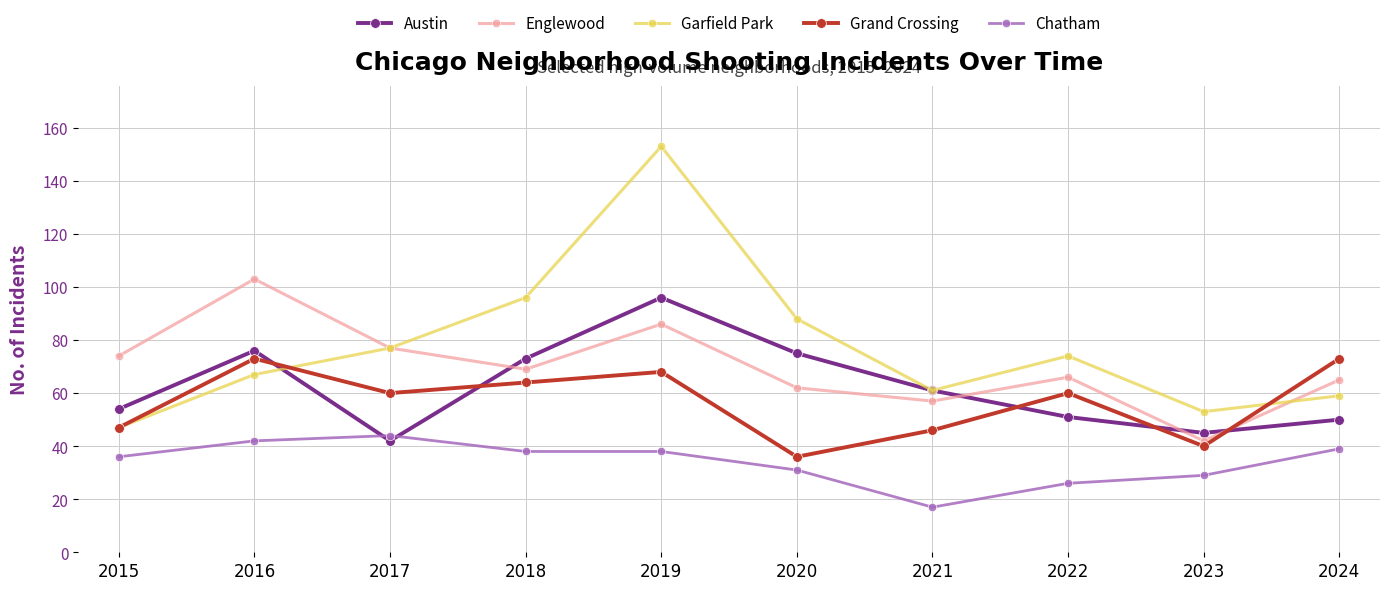

Read the Chatham value at 2016.

42